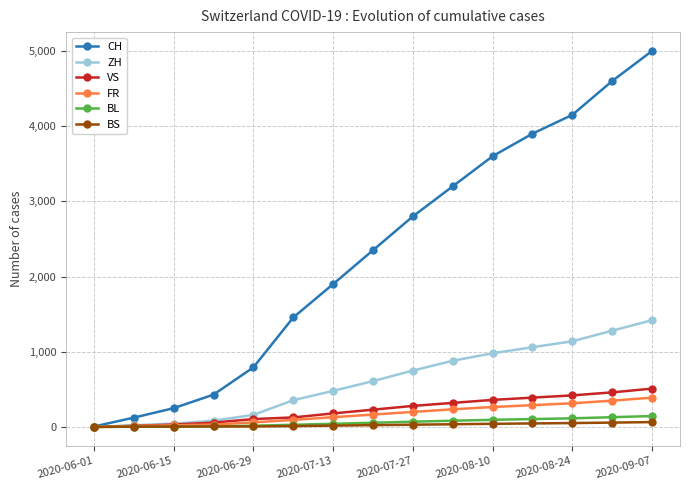

Which series has the largest range (max minus min)?

CH